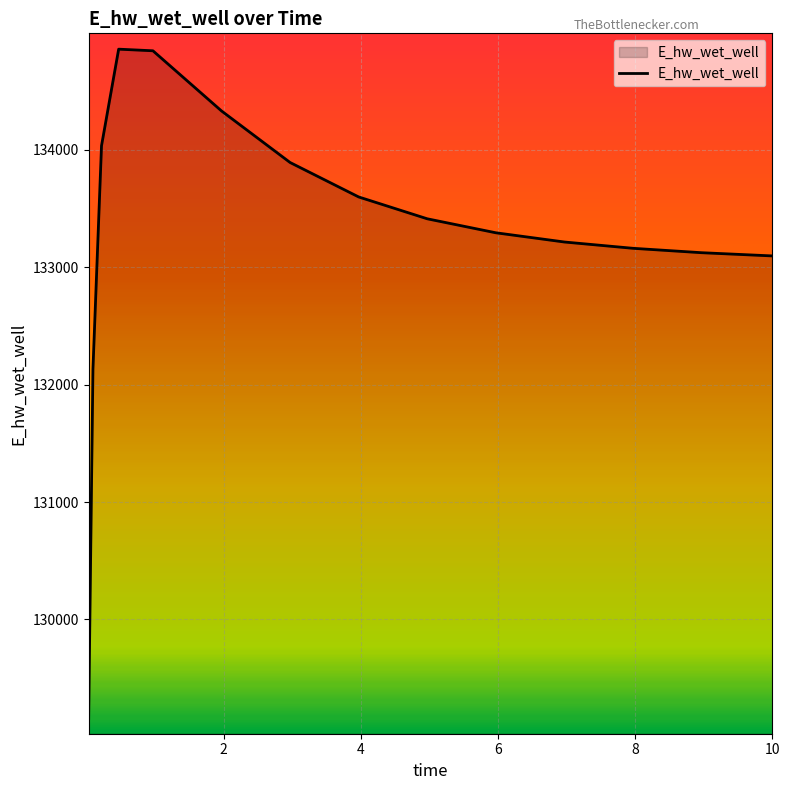

What is the difference between the maximum and minimum values?

5701.4